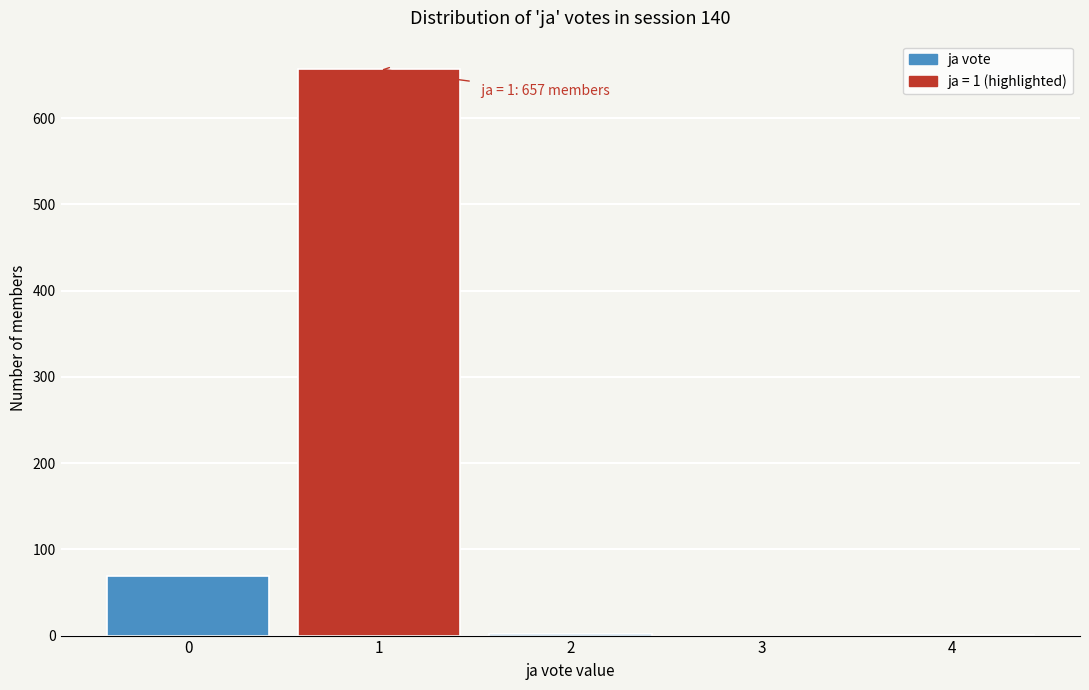

What is the maximum value shown in the chart?

657